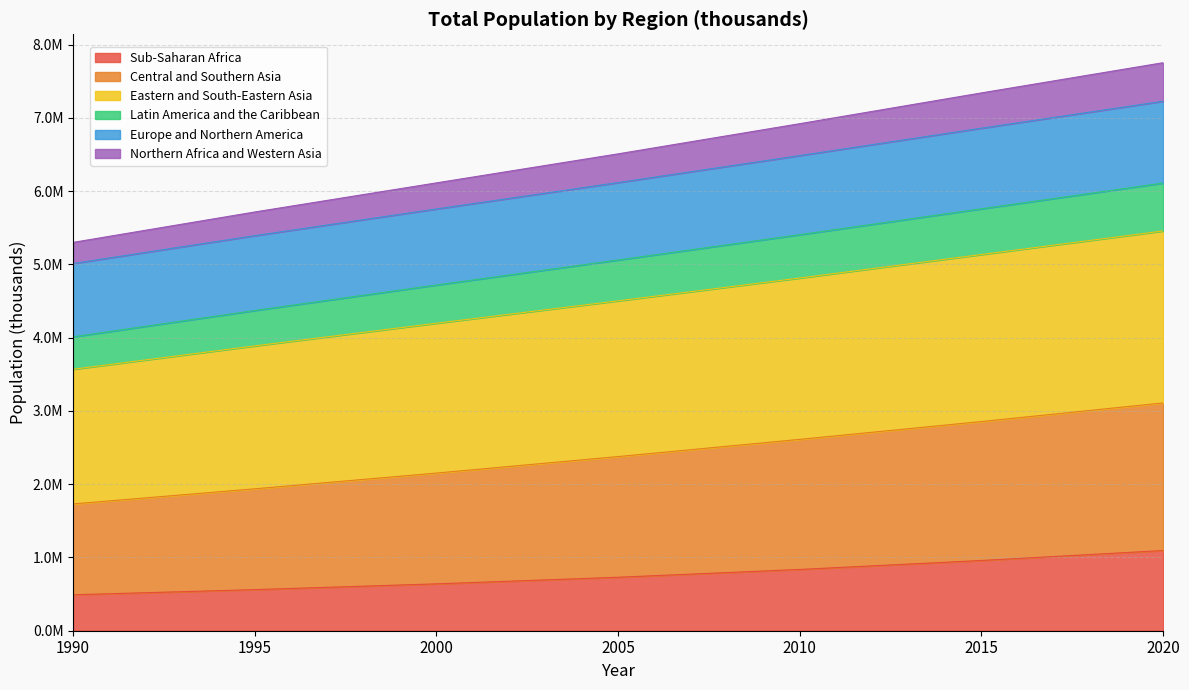

Does the chart display data point markers on the line(s)?

No